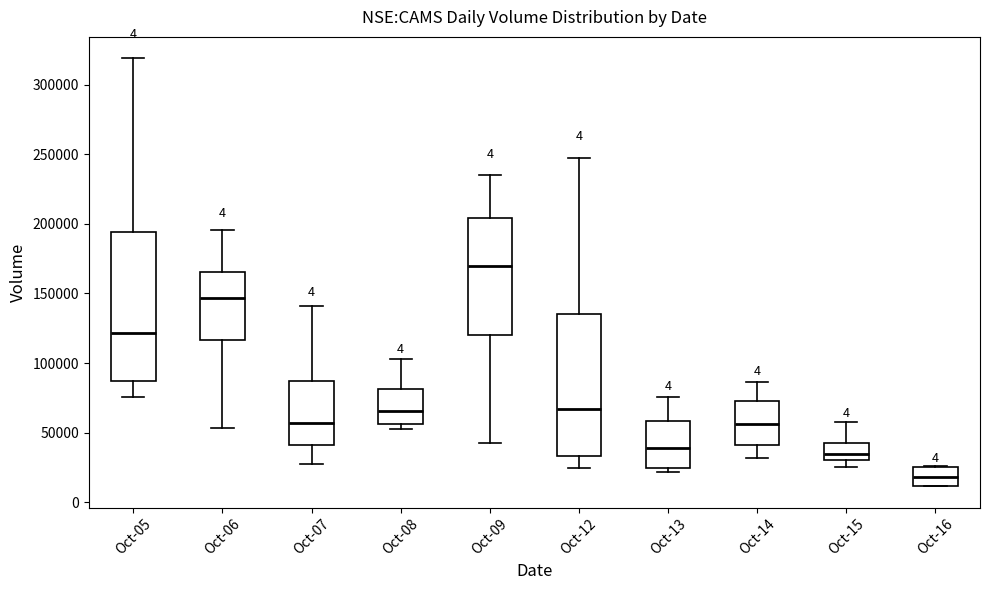

Reading left to right, read every box against the y-axis: the position of its median line, the range the box covers, and the ends of its whiskers. The values are not printed on the chart, so give them approximately, as read against the axis.

Oct-05: median 120000, box 85000 to 195000, whiskers 75000 to 320000
Oct-06: median 145000, box 115000 to 165000, whiskers 55000 to 195000
Oct-07: median 55000, box 40000 to 85000, whiskers 25000 to 140000
Oct-08: median 65000, box 55000 to 80000, whiskers 55000 (just below the box's lower edge) to 105000
Oct-09: median 170000, box 120000 to 205000, whiskers 45000 to 235000
Oct-12: median 65000, box 35000 to 135000, whiskers 25000 to 245000
Oct-13: median 40000, box 25000 to 60000, whiskers 20000 to 75000
Oct-14: median 55000, box 40000 to 75000, whiskers 30000 to 85000
Oct-15: median 35000, box 30000 to 45000, whiskers 25000 to 55000
Oct-16: median 20000, box 10000 to 25000, whiskers 10000 to 25000